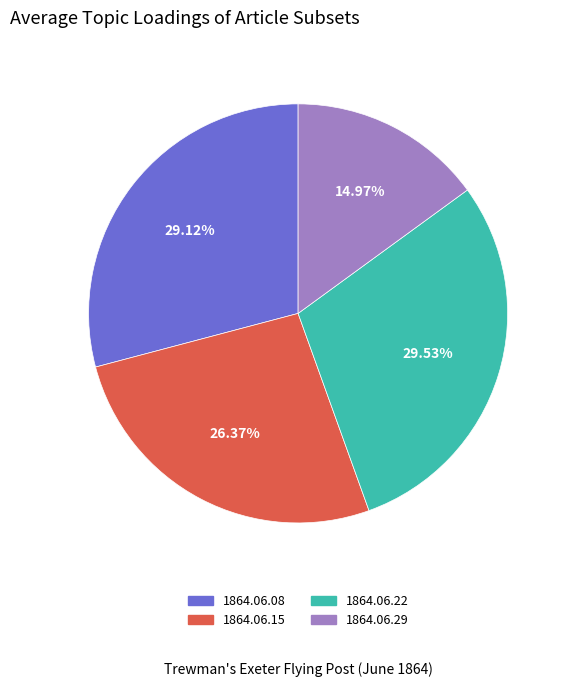

Is the sum of 1864.06.08 and 1864.06.29 greater than half?

No